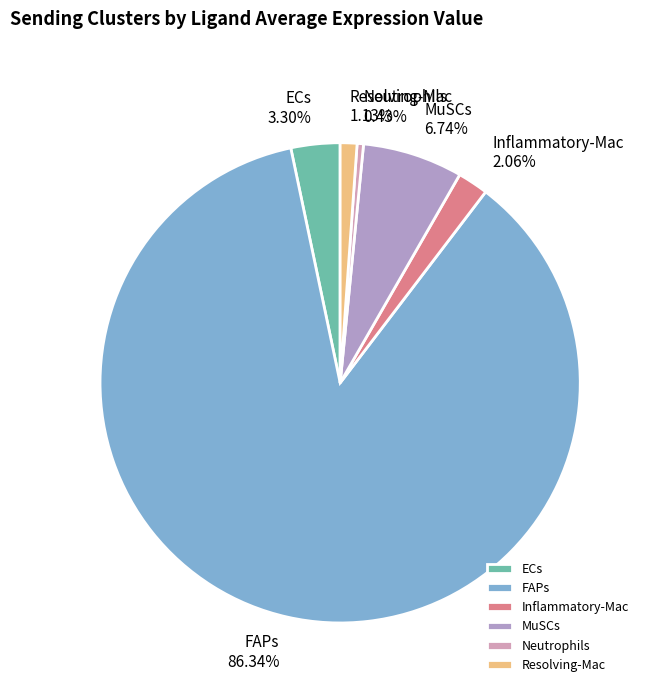

What percentage is the MuSCs slice, to the nearest percent?

7%